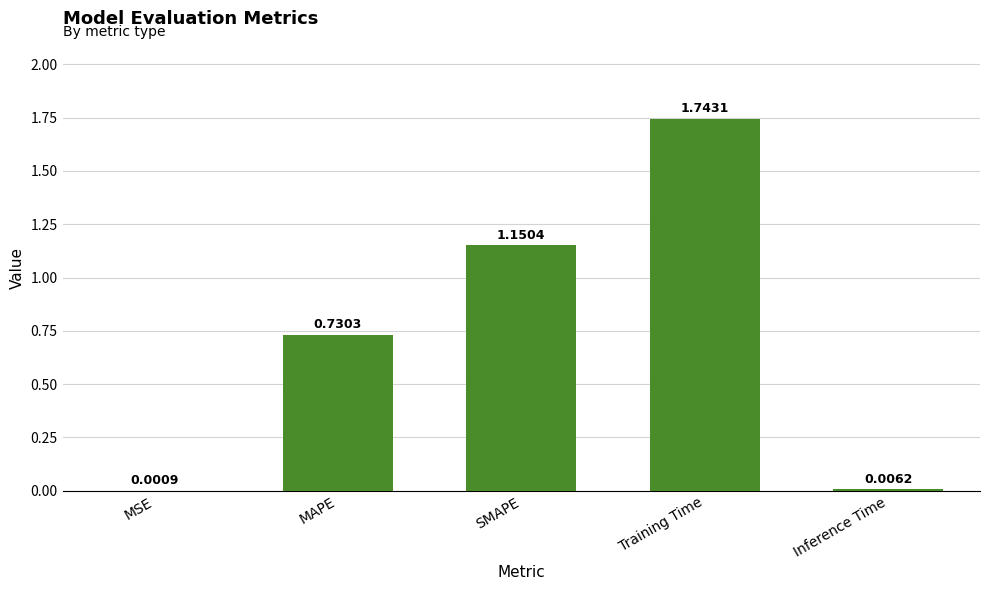

At which category does the chart reach its peak across all series?

Training Time